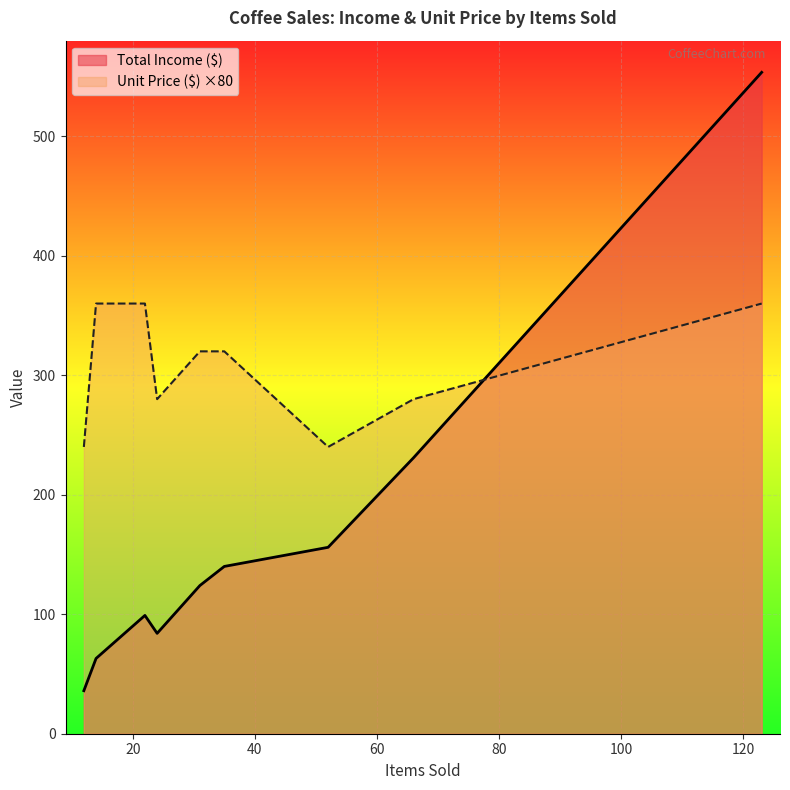

True or false: Total Income ($) and Unit Price ($) cross at least once.

False